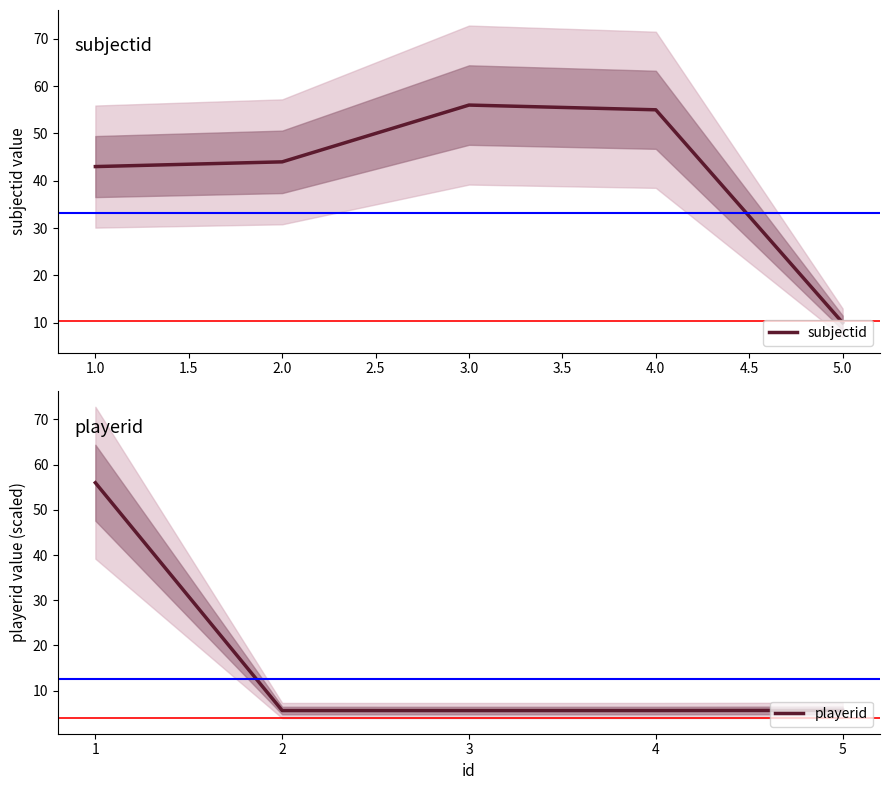

Which series has the largest total across all categories?

subjectid